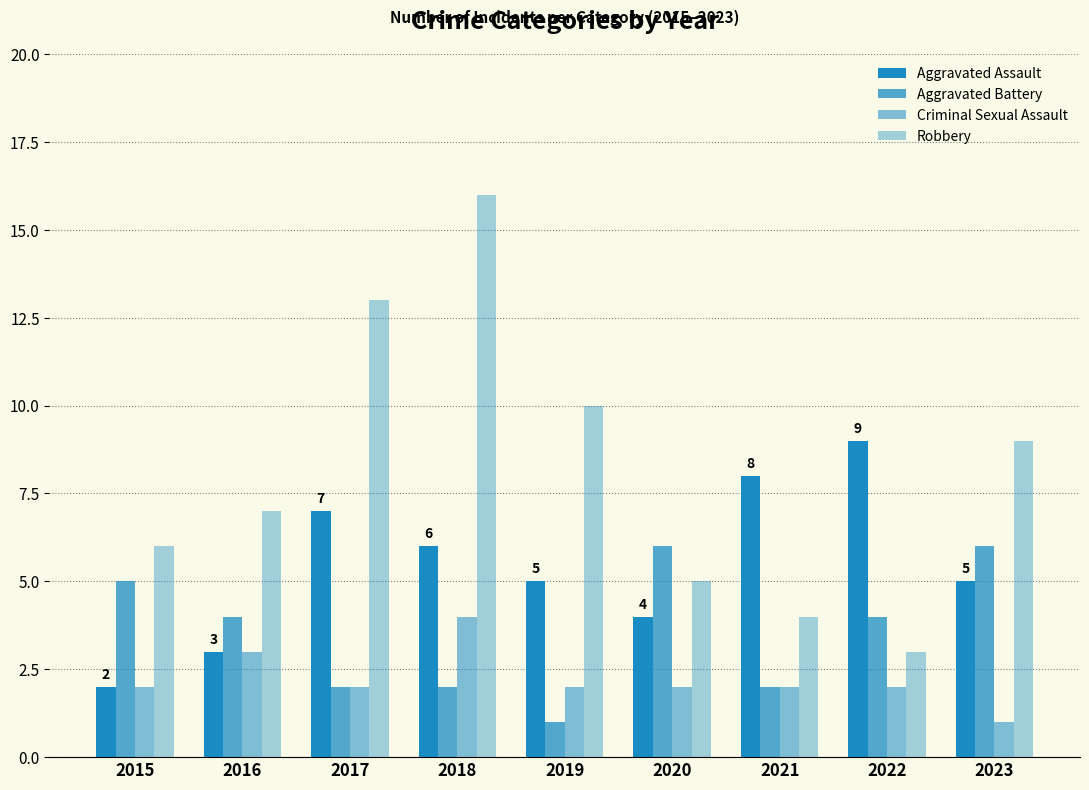

The Robbery series shows 8 at 2020. True or false?

False